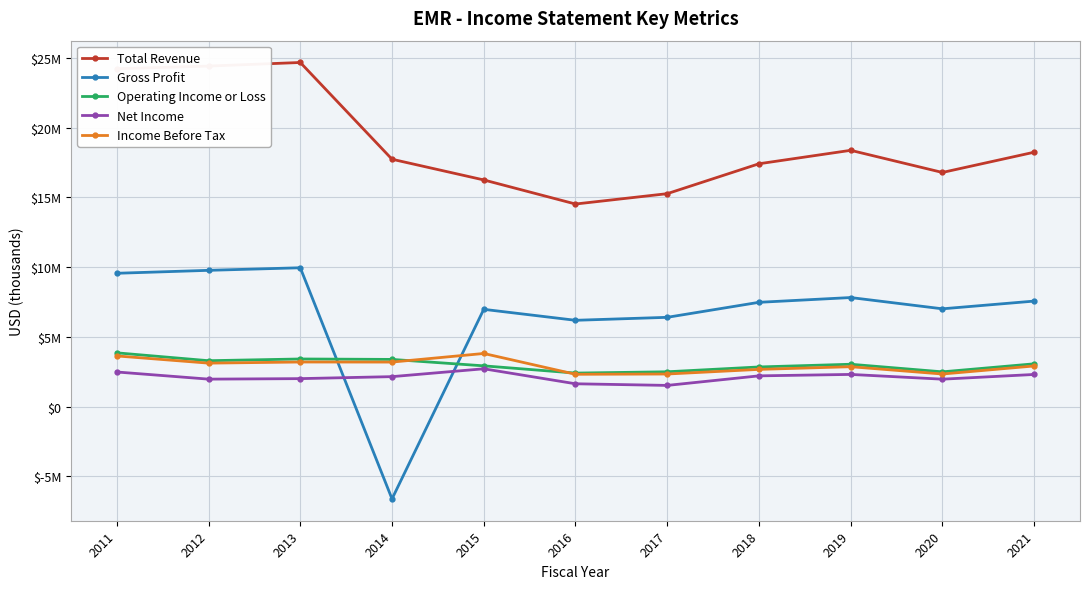

What is the value of the Operating Income or Loss point at the 1st from the left?

3853000